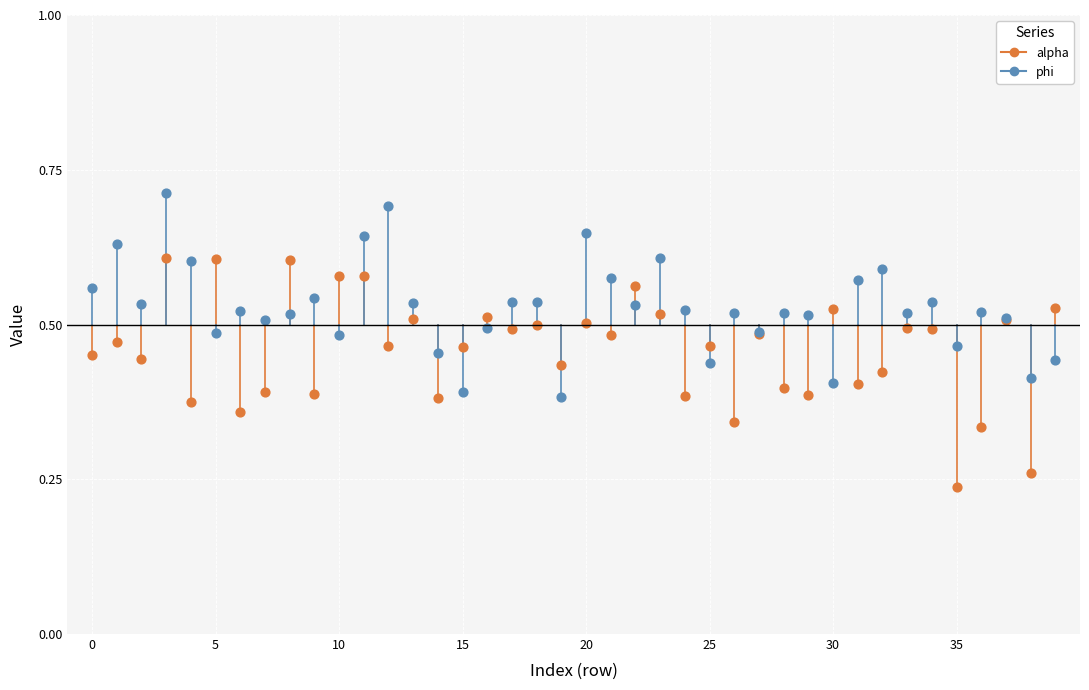

Which series reaches the maximum Y coordinate?

phi